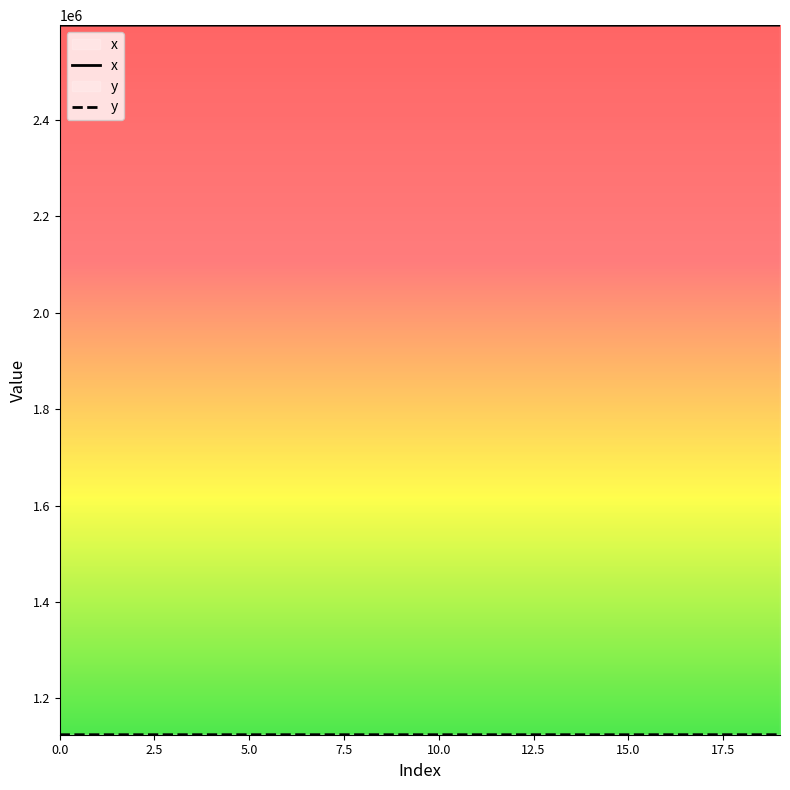

What value does the y series have at 10.0?

1124480.7